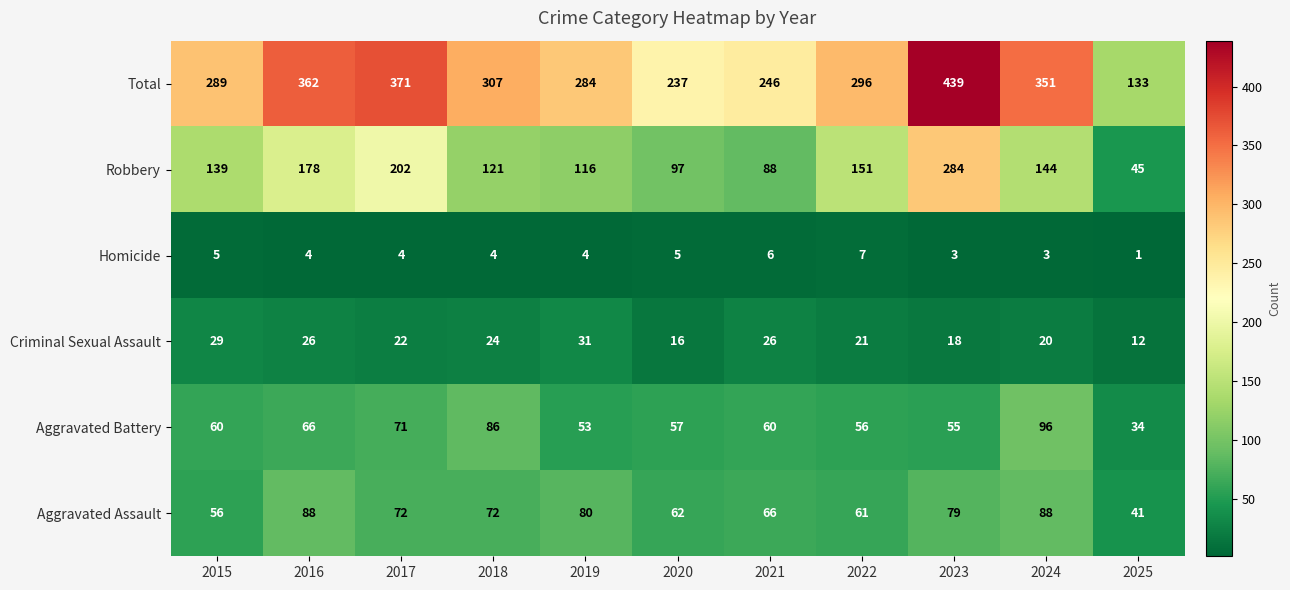

What is the difference between the maximum and minimum values in the Homicide series?

6